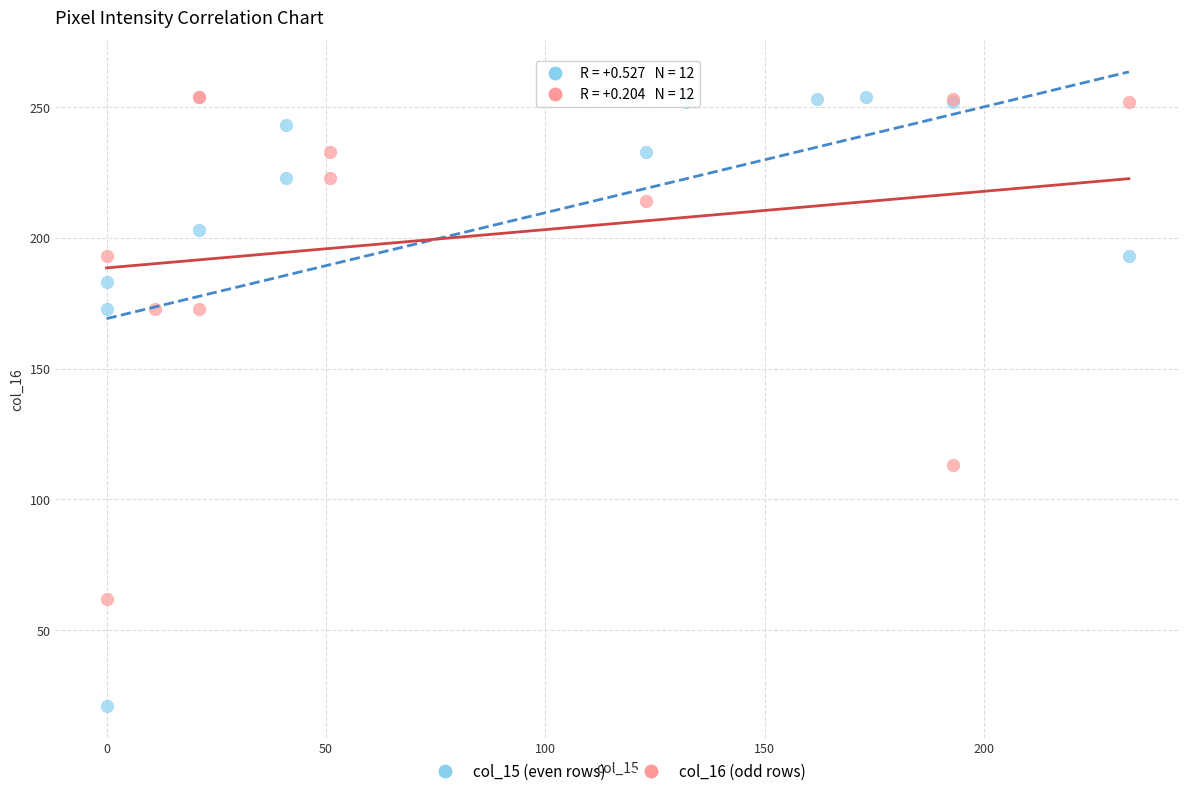

What are all the series names shown in the legend?

col_15 (even rows), col_16 (odd rows)